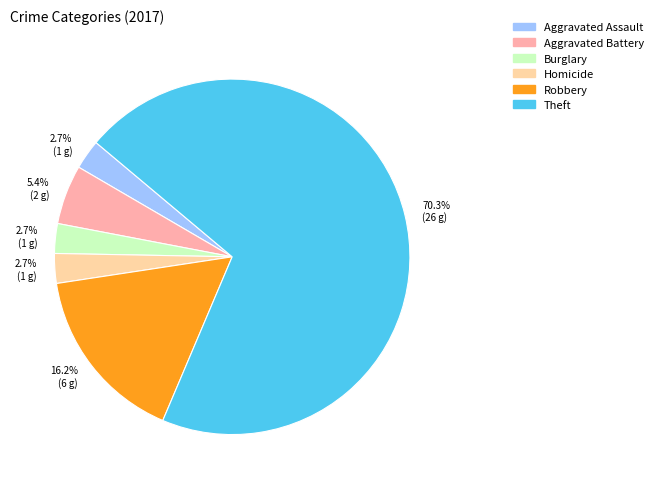

Which category has the biggest portion of the pie?

Theft